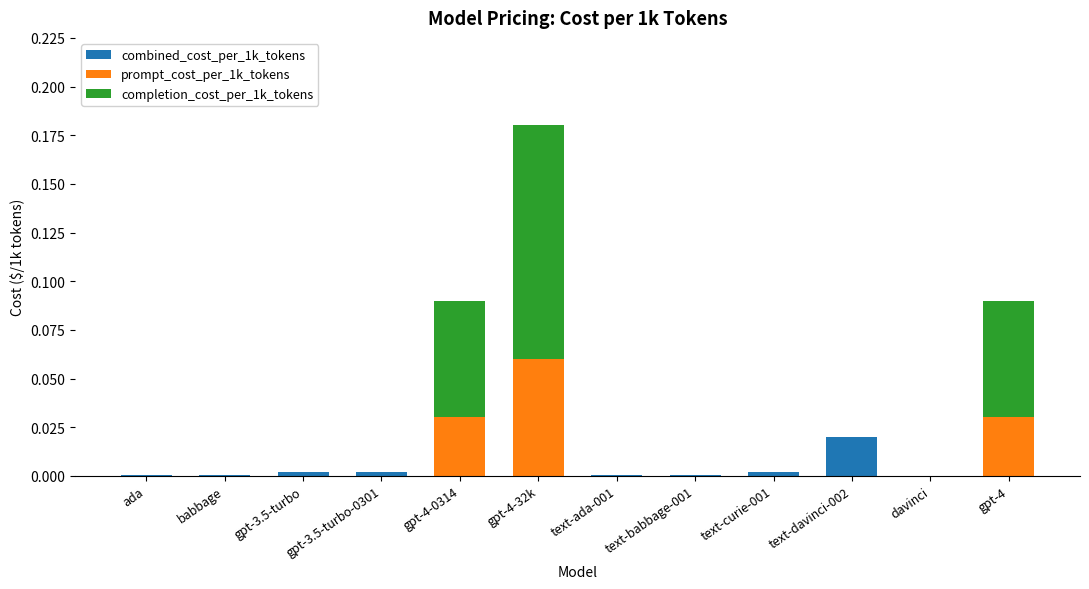

At which label does combined_cost_per_1k_tokens reach its peak?

text-davinci-002